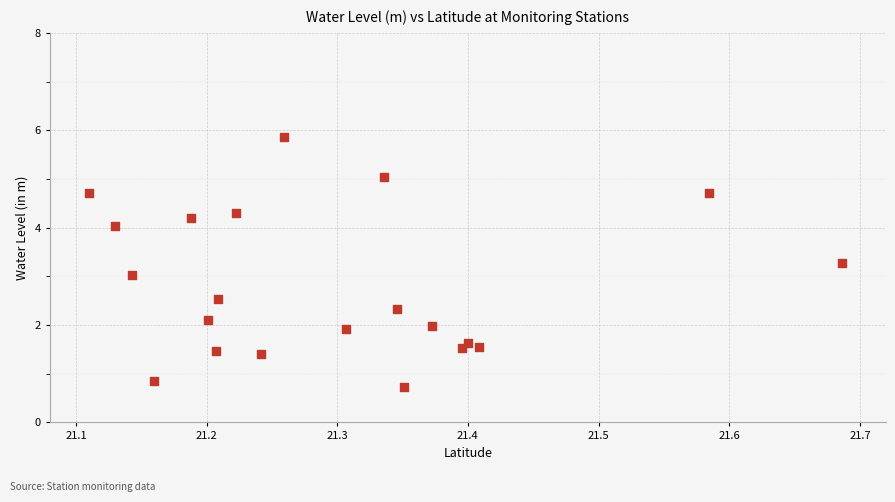

List the coordinates of all points as (Y, X) pairs, reading left to right.

(4.7, 21.1)  (4.0, 21.1)  (3.0, 21.1)  (0.9, 21.2)  (4.2, 21.2)  (2.1, 21.2)  (1.5, 21.2)  (2.5, 21.2)  (4.3, 21.2)  (1.4, 21.2)  (5.9, 21.3)  (1.9, 21.3)  (5.0, 21.3)  (2.3, 21.3)  (0.7, 21.4)  (2.0, 21.4)  (1.5, 21.4)  (1.6, 21.4)  (1.5, 21.4)  (4.7, 21.6)  (3.3, 21.7)